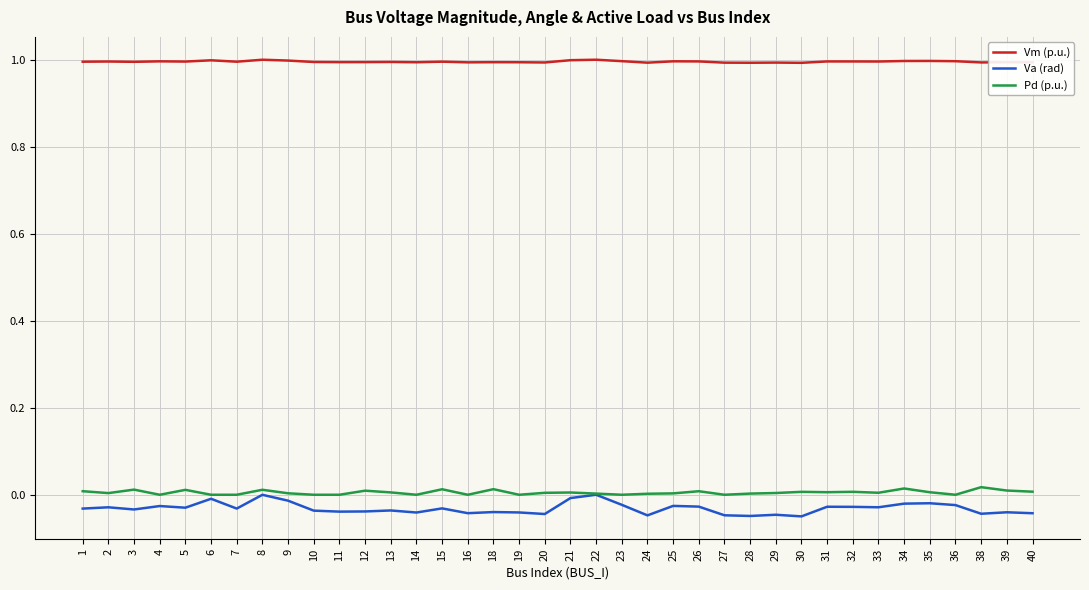

True or false: Va (rad) and Vm (p.u.) cross at least once.

False